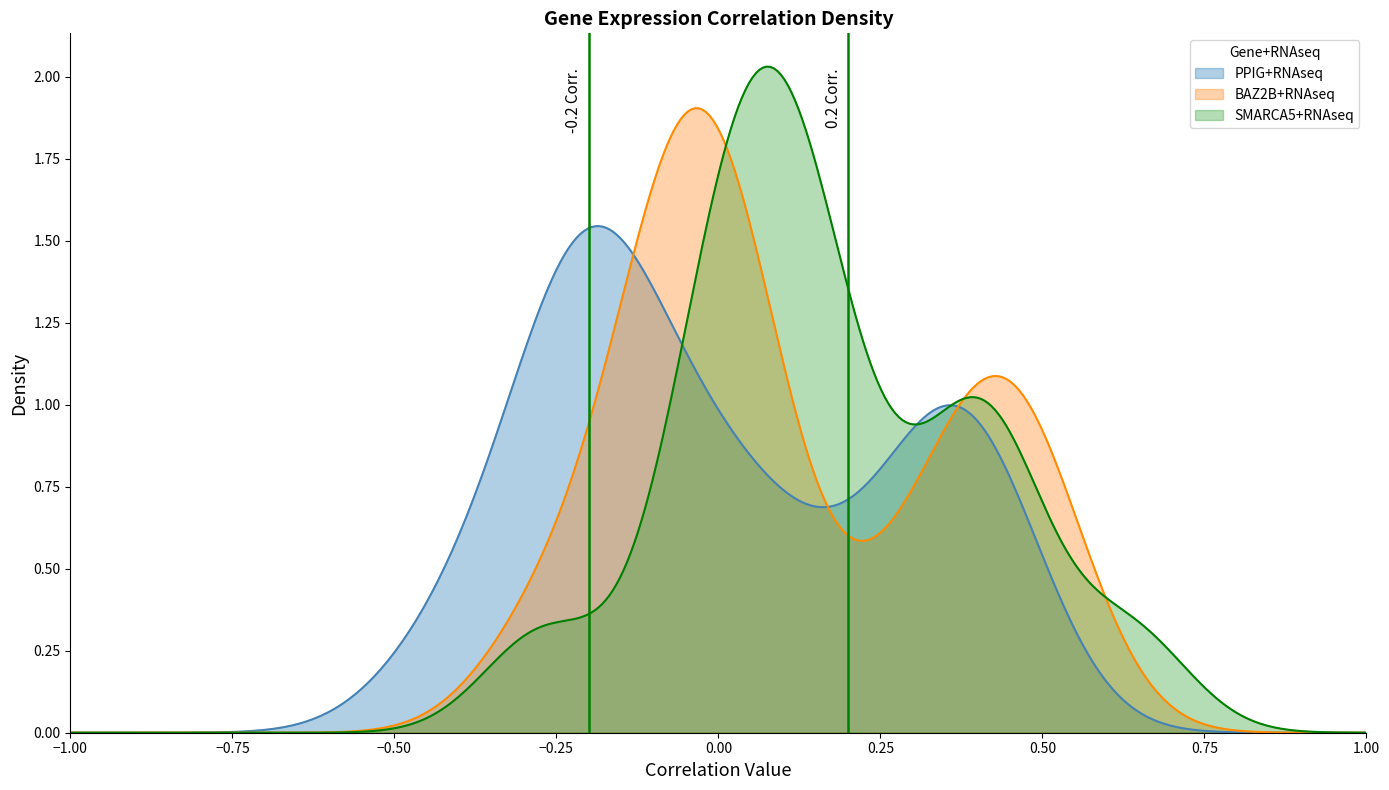

Rank the series by their maximum value, from lowest to highest.

PPIG+RNAseq, BAZ2B+RNAseq, SMARCA5+RNAseq